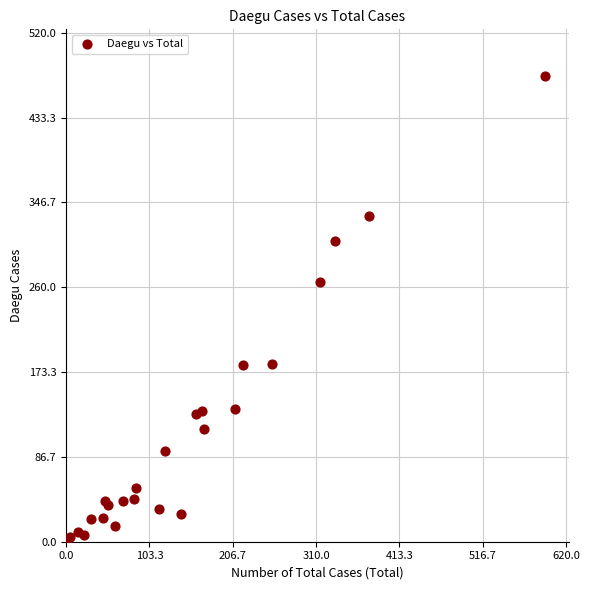

What Y value in the scatter plot is closest to 238?

265